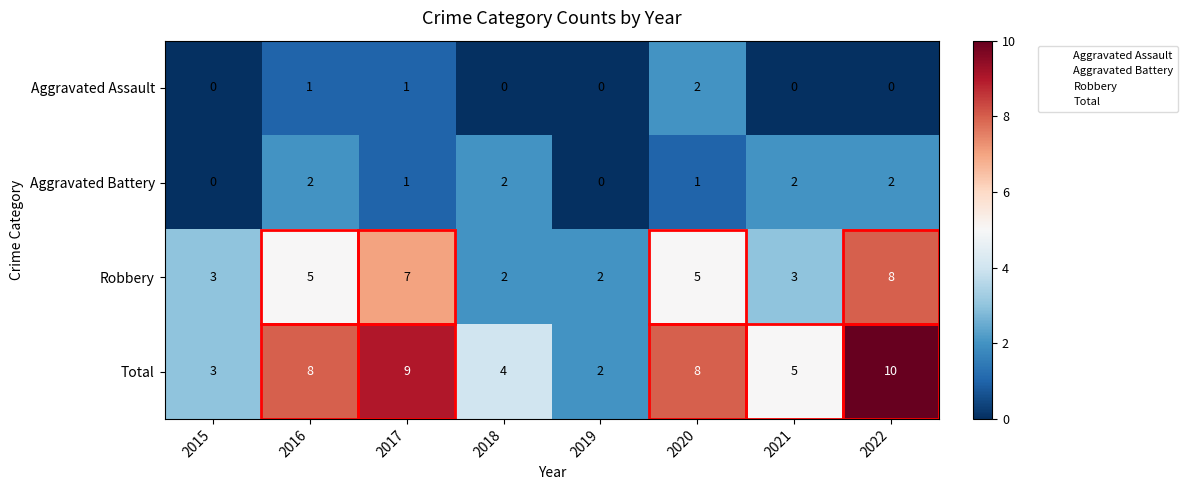

What is the sum of all Aggravated Battery values?

10